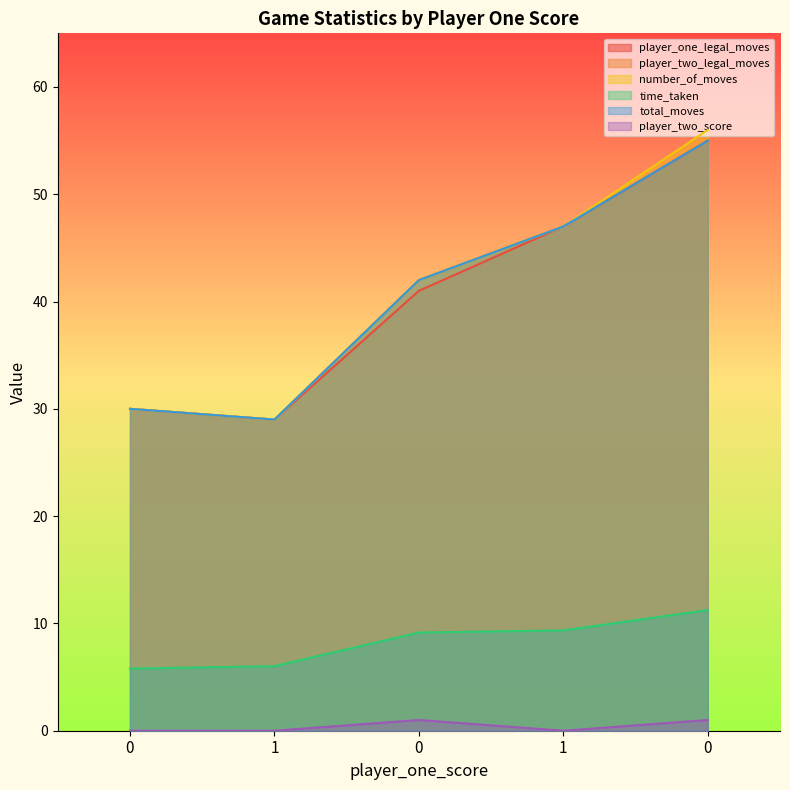

What is the difference between the maximum and minimum values in the time_taken series?

5.5